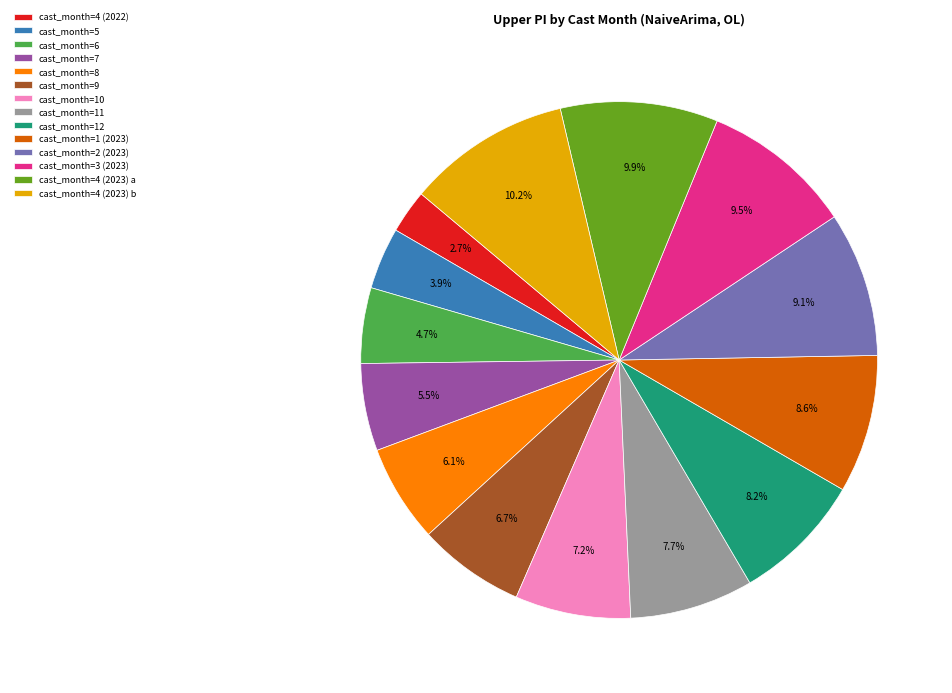

Is there any slice that represents more than half of the pie?

No